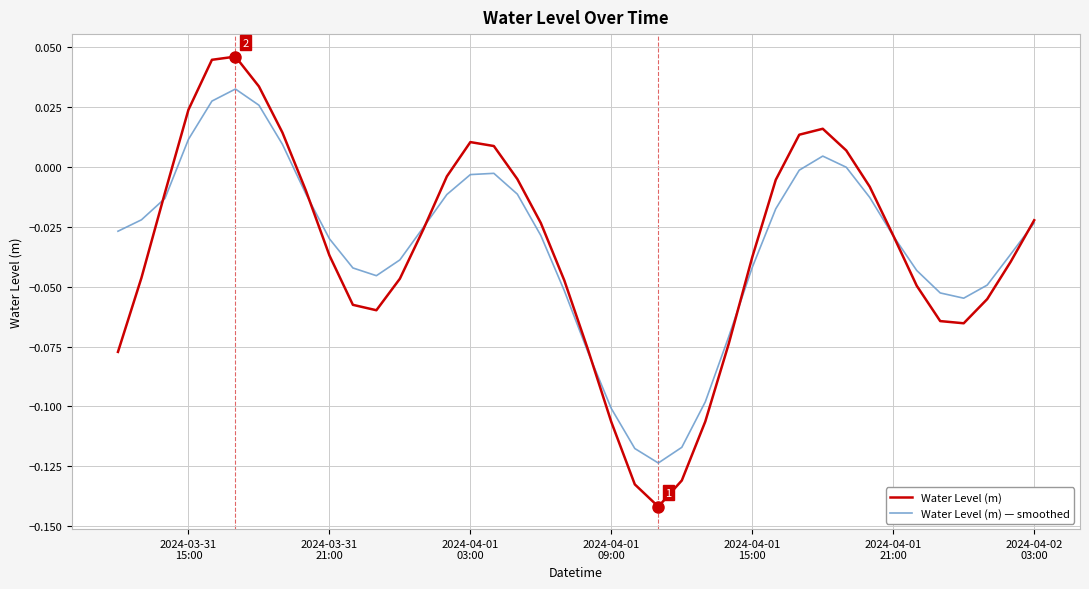

Which series has the largest range (max minus min)?

Water Level (m)